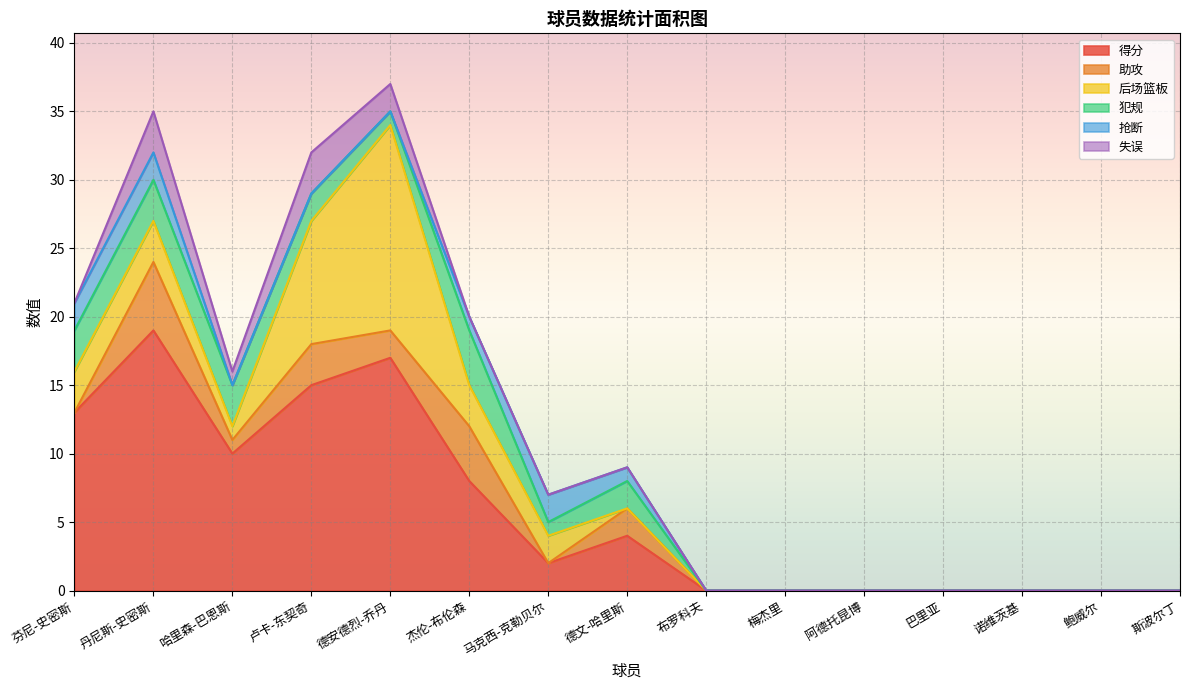

What position from the left is 哈里森-巴恩斯?

3